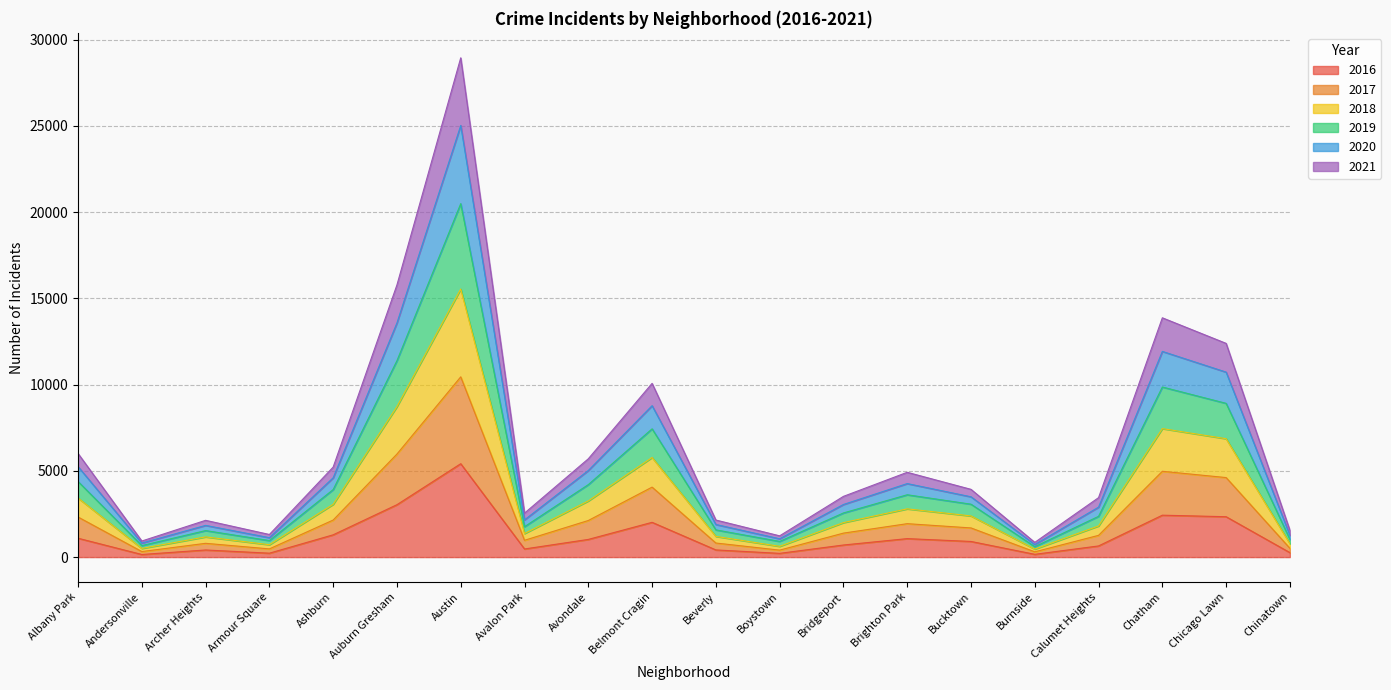

At which category is the sum across all series the highest?

Austin